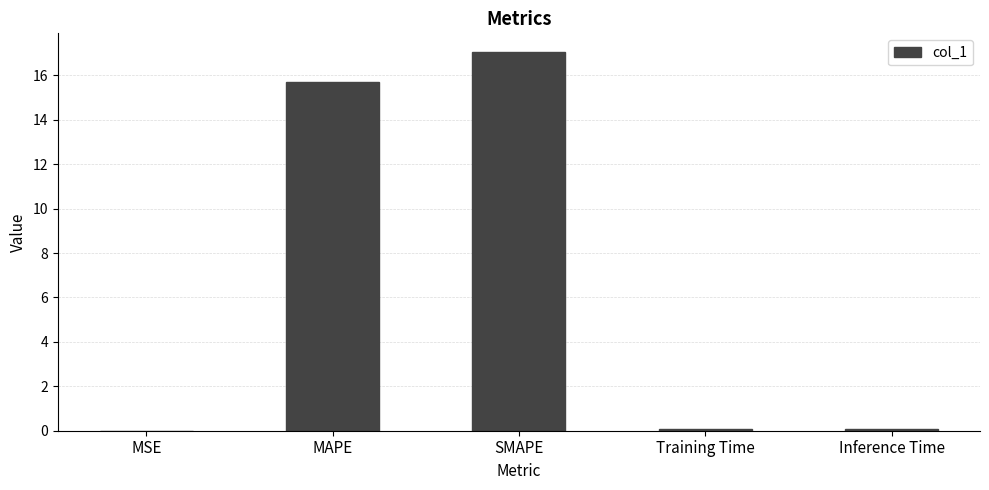

The value at SMAPE is 17.0. True or false?

True